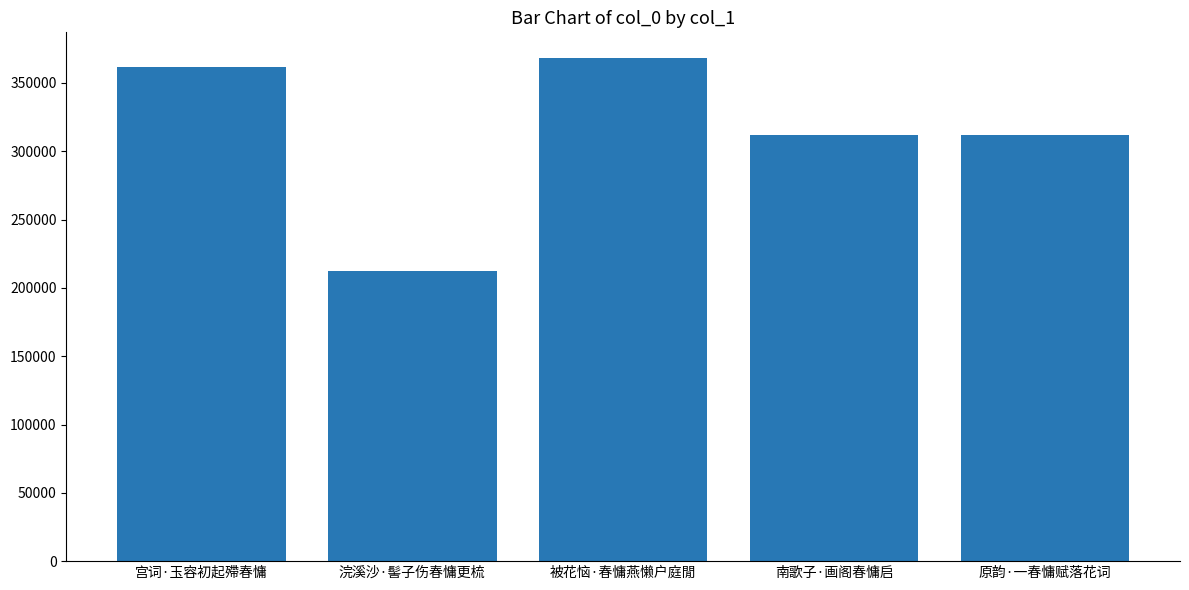

Are the bars horizontal?

No